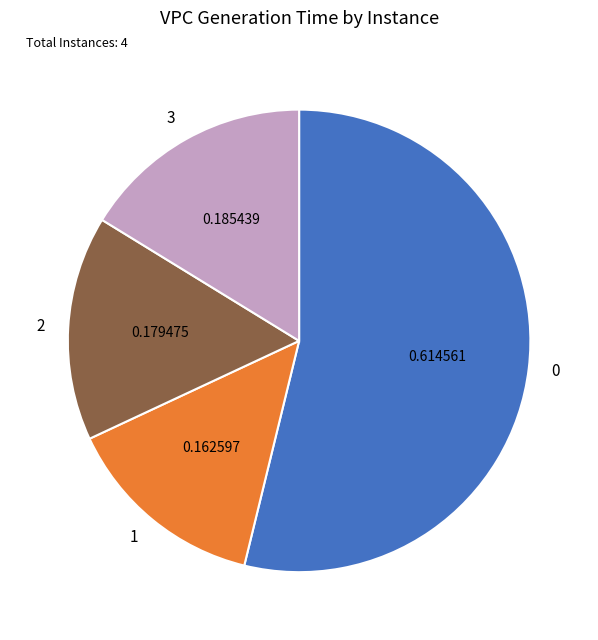

Do 1 and 2 together represent more than half of the pie?

No